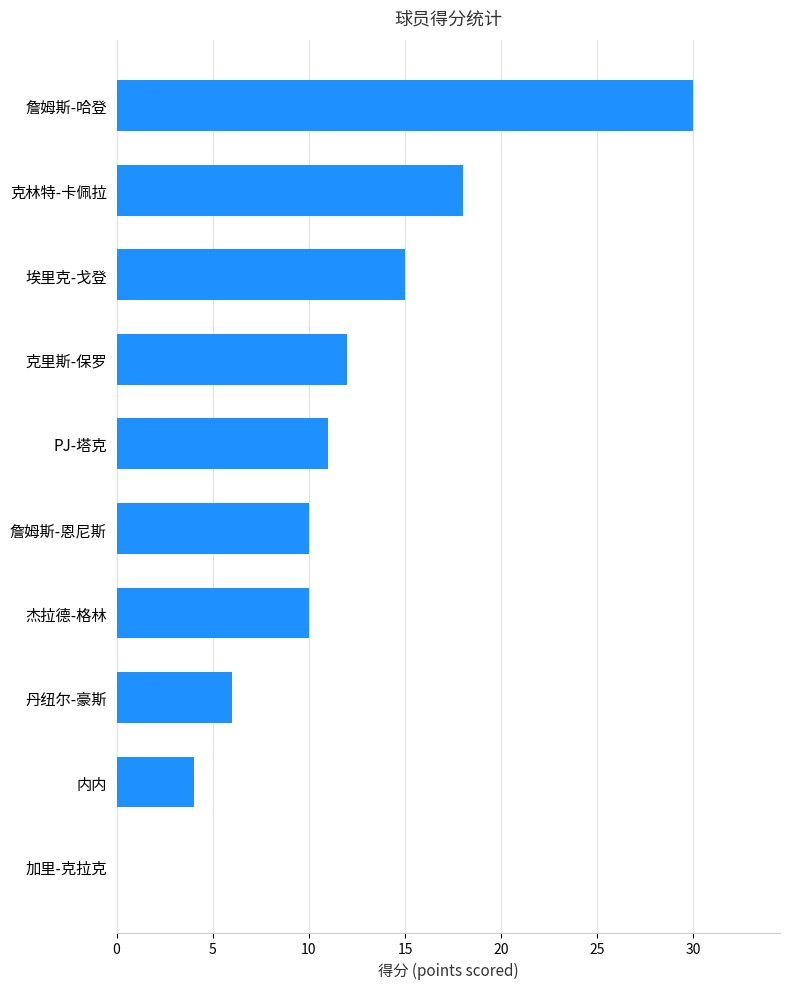

What is the greatest value displayed?

30